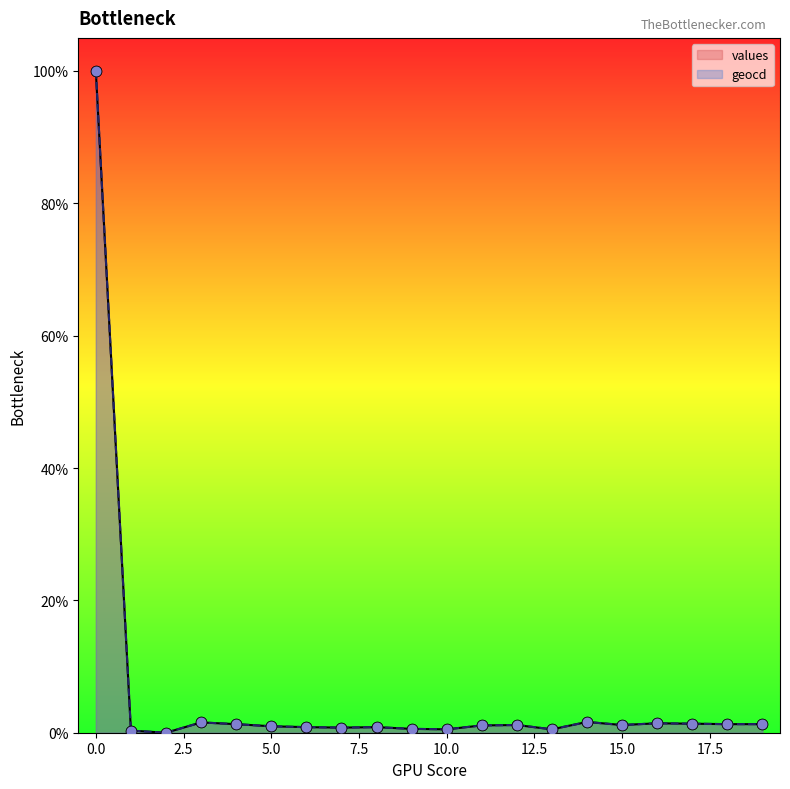

What are all the series names shown in the legend?

values, geocd